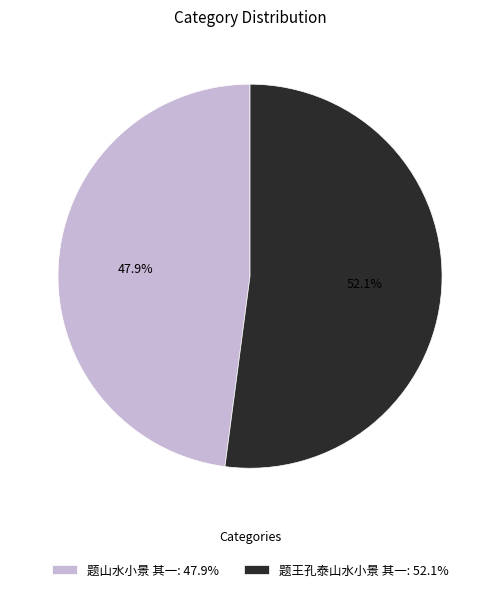

Is 题王孔泰山水小景 其一 the majority of the pie?

Yes